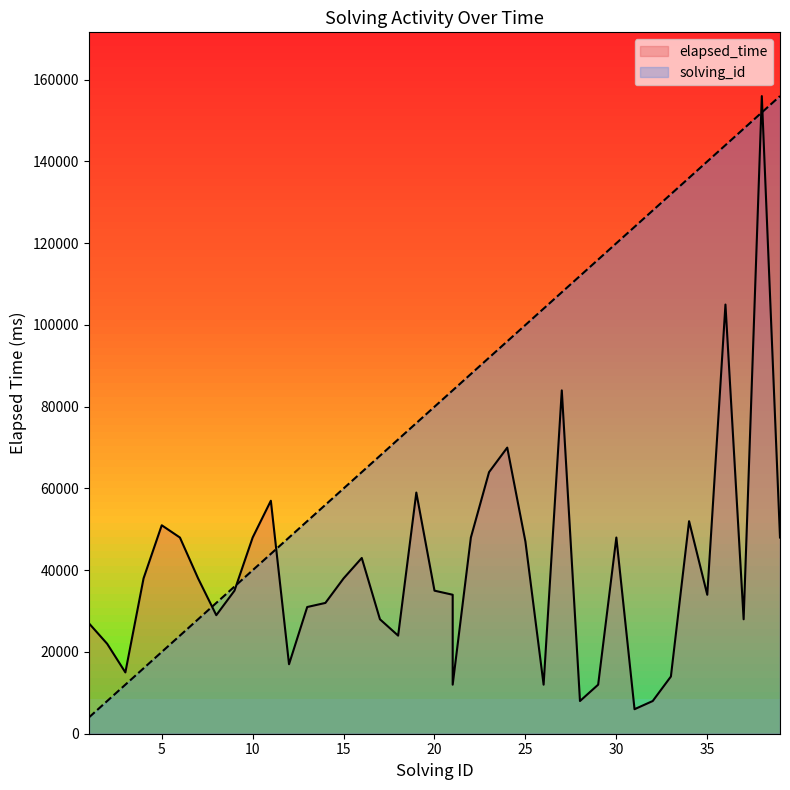

Which category has the highest value across all series?

38